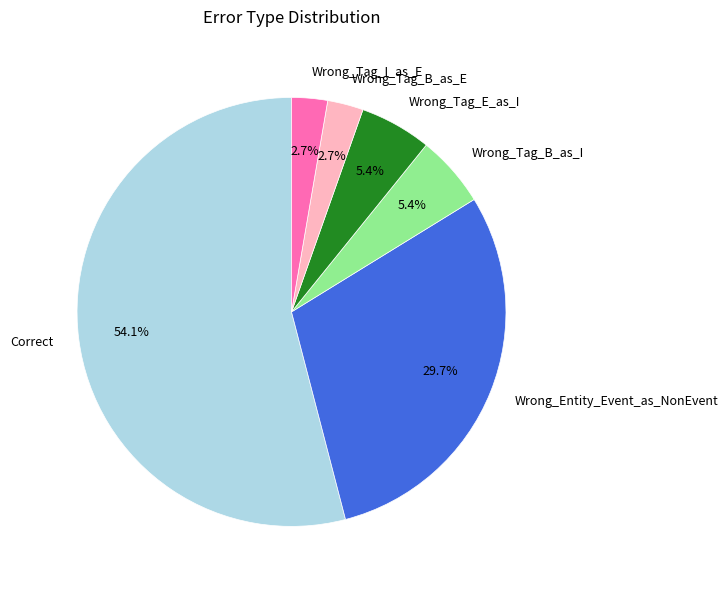

To the nearest percent, what is the average slice percentage?

17%